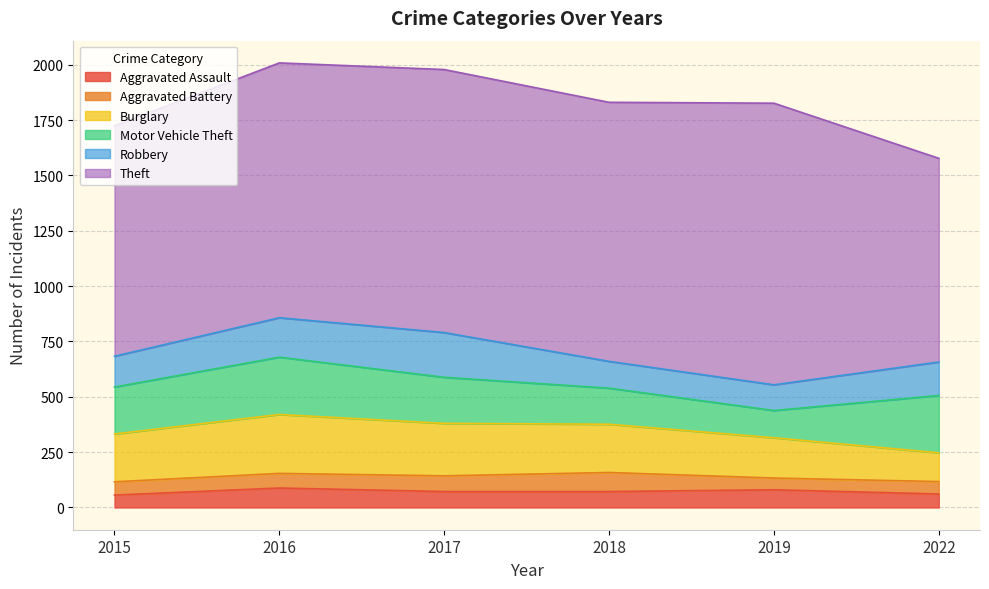

At which category does Theft reach its first local peak?

2017